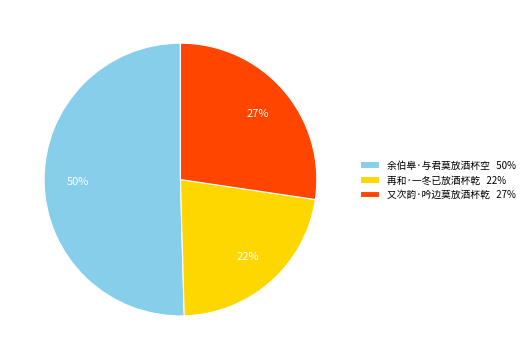

To the nearest percent, what is the difference between the largest and smallest slice percentages?

28%